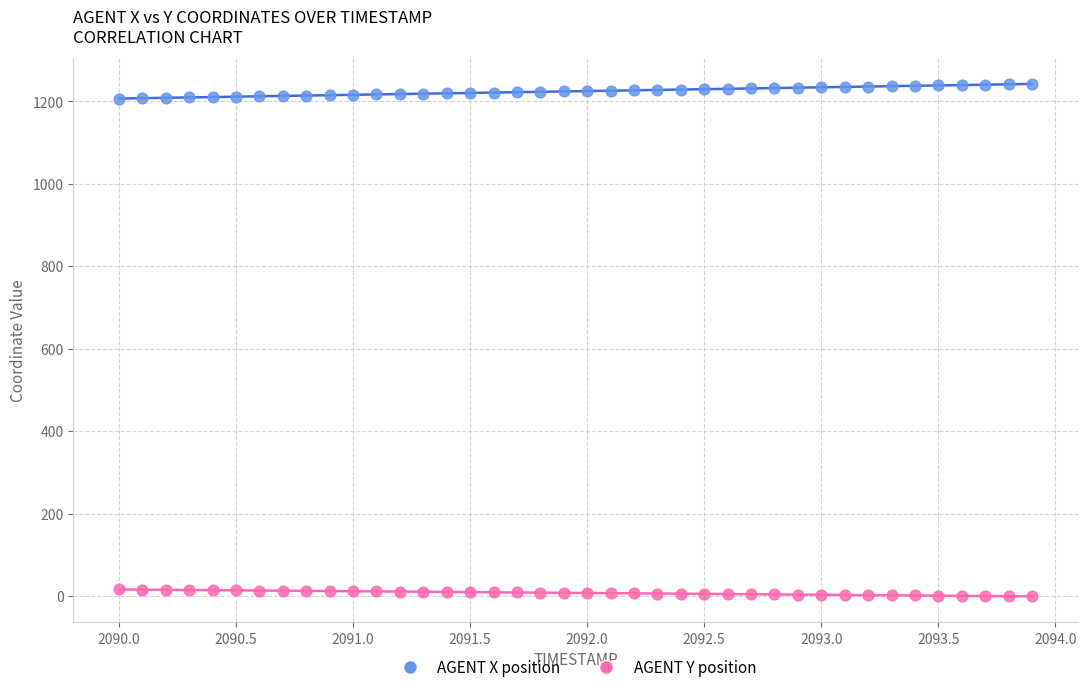

Which series reaches the minimum Y coordinate?

AGENT Y position